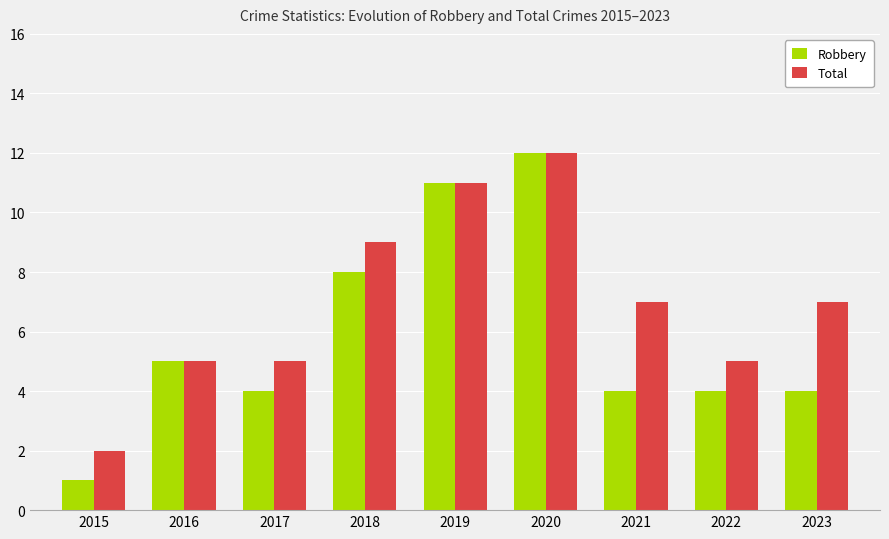

Rank the series at 2022 from lowest to highest value.

Robbery, Total